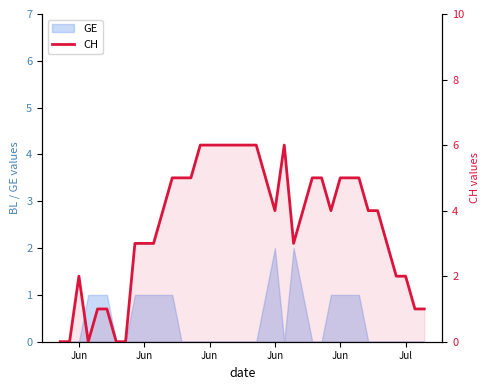

What is the label of the 4th point from the left?

Jun